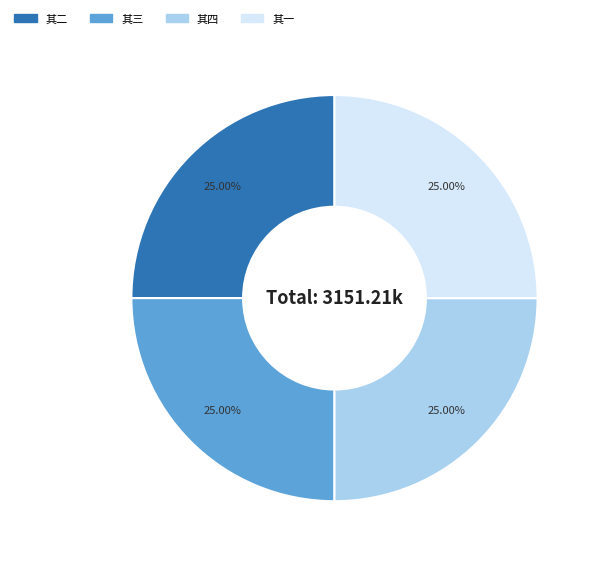

What is the ratio of the value at 其一 to the value at 其三?

1.0